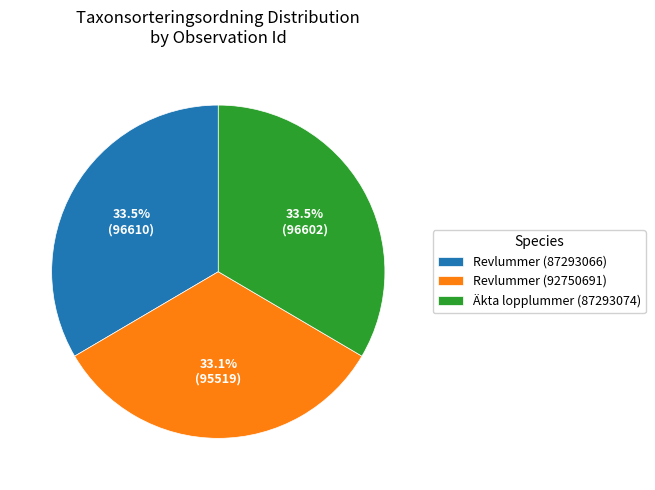

True or false: Äkta lopplummer (87293074) accounts for 48% of the total.

False